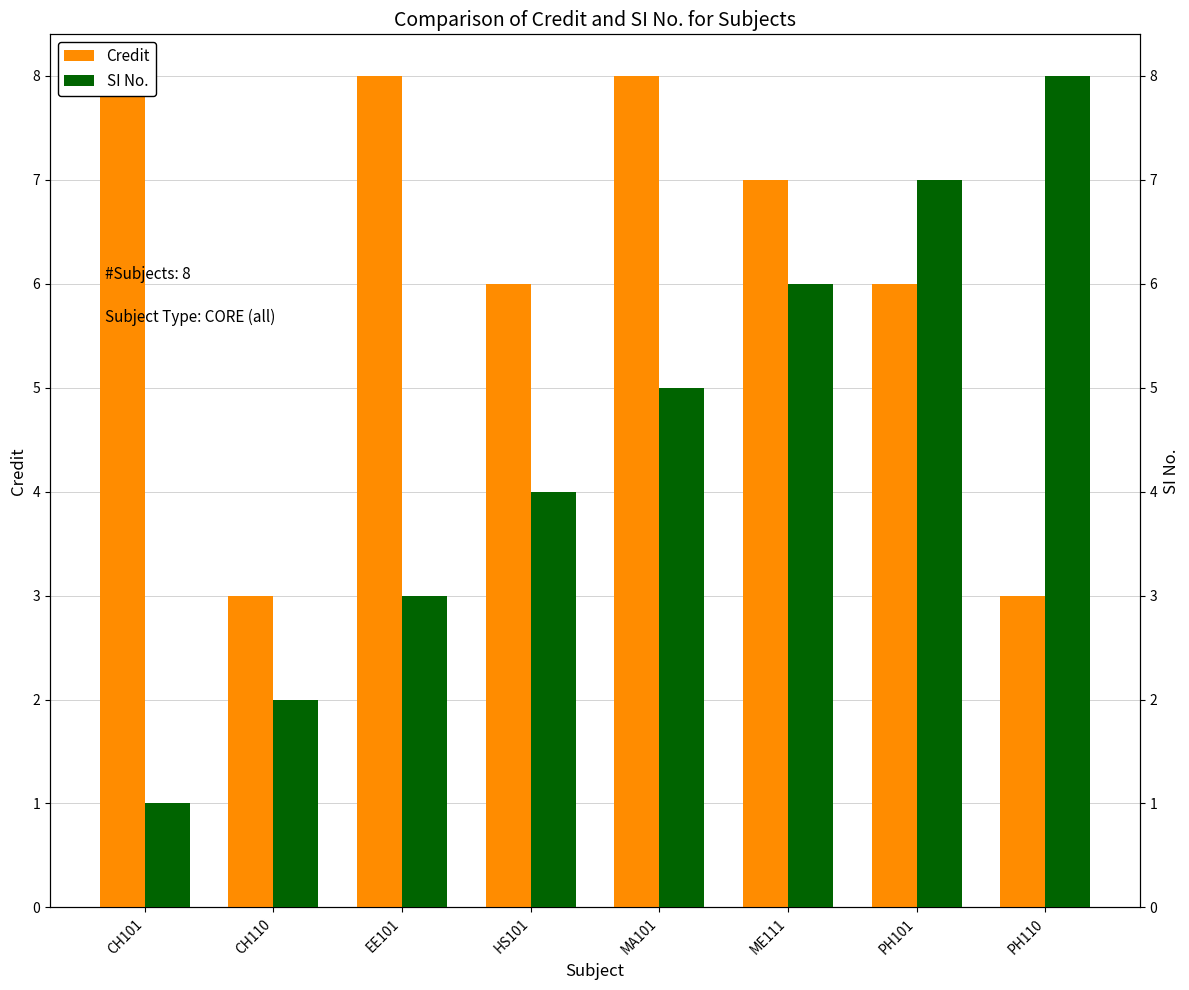

What is the greatest value displayed?

8